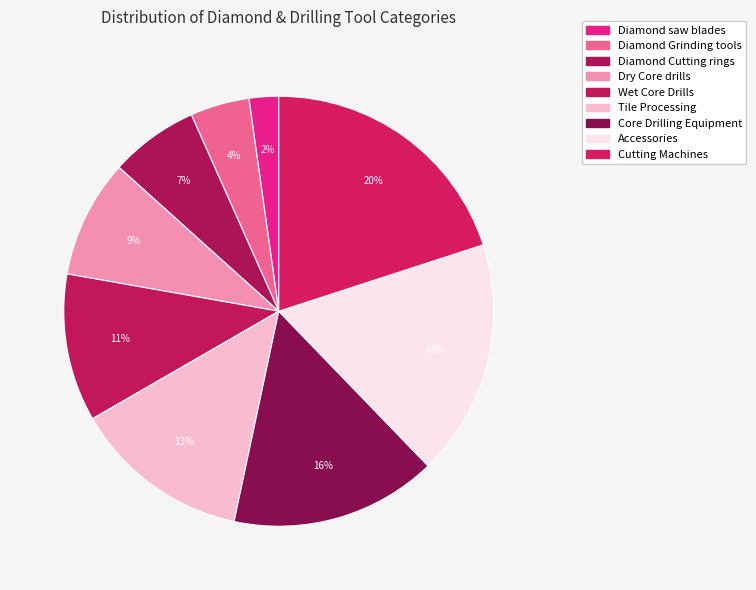

What is the ratio of the value at Diamond Cutting rings to the value at Cutting Machines?

0.3